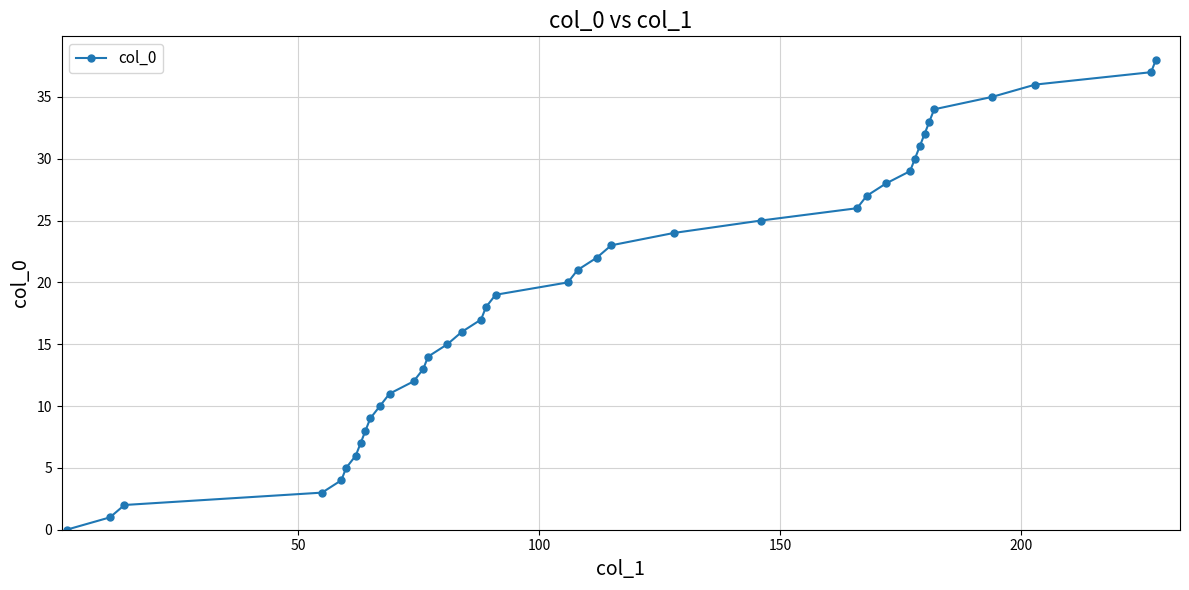

True or false: there are more than 2 points higher than both neighbors.

False